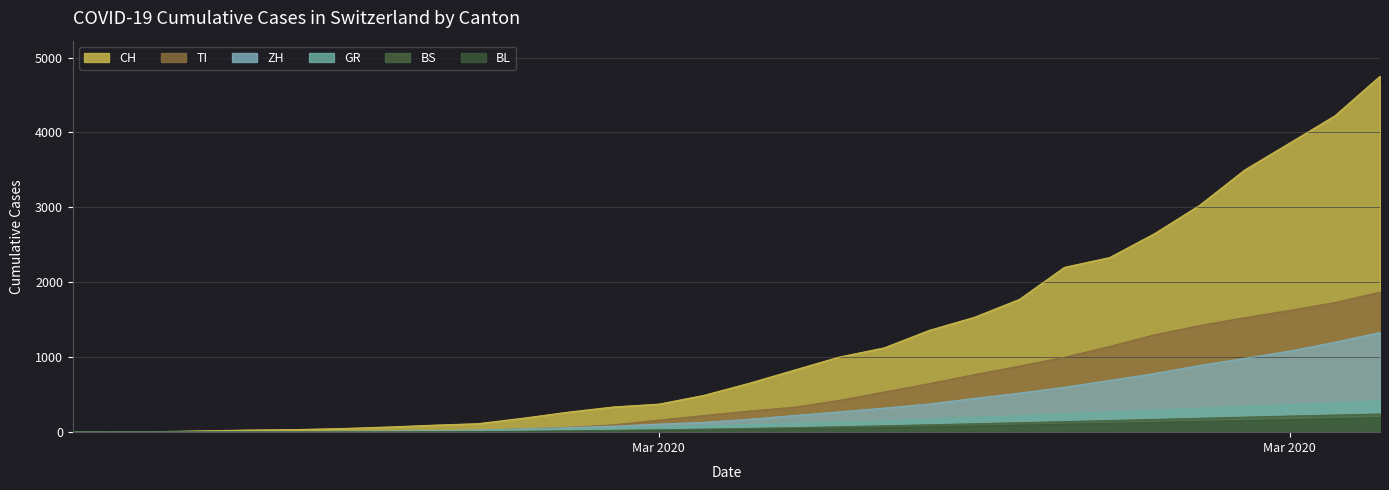

How many lines are shown in the chart?

6